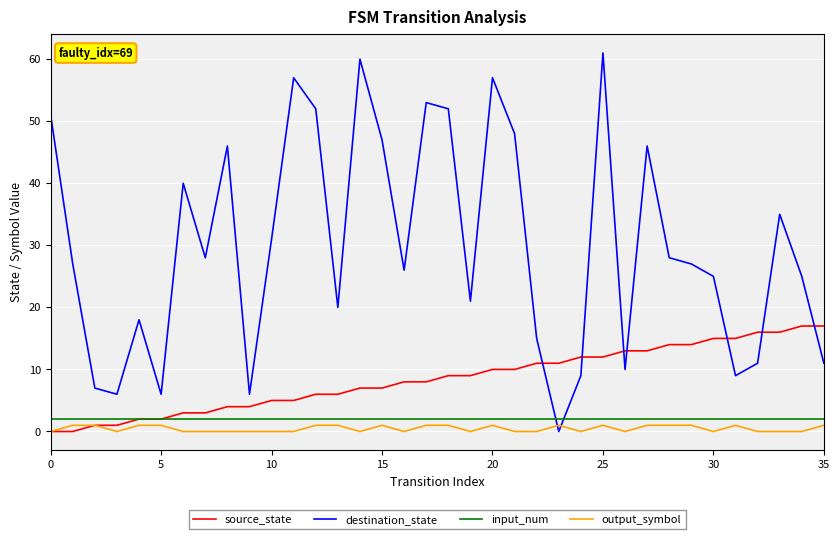

Which series has the widest spread of values?

destination_state